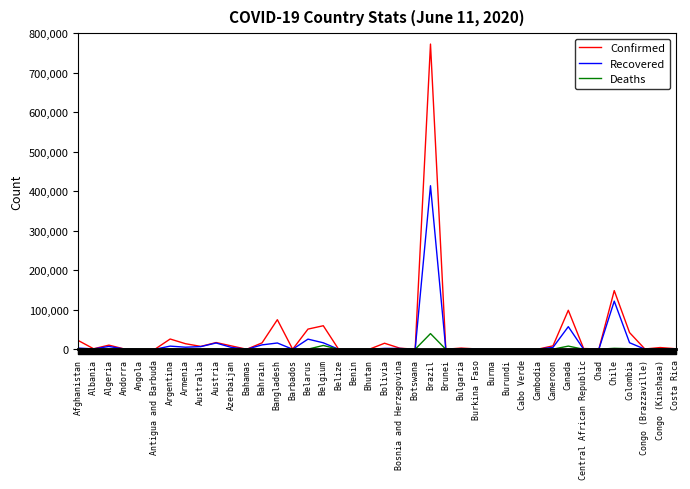

Which category has the highest value across all series?

Brazil